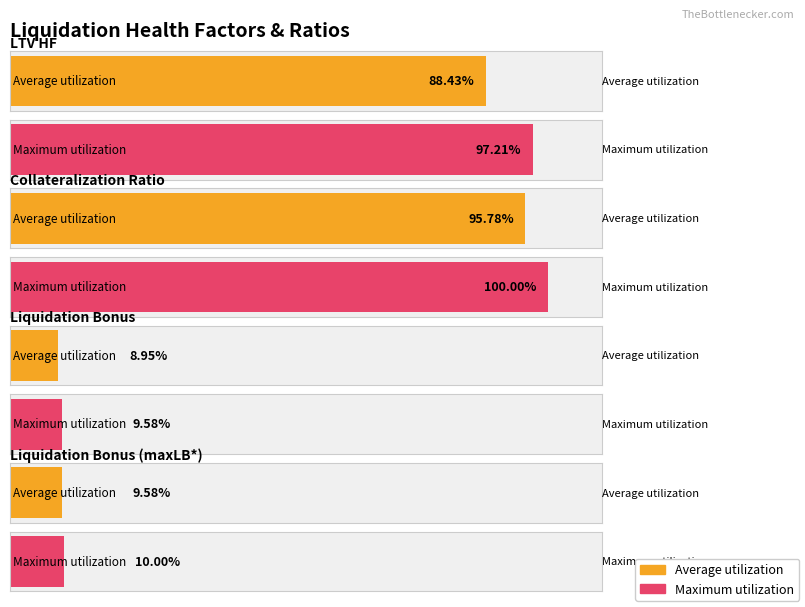

What is the value of the Average utilization bar at the 1st from the left?

0.9